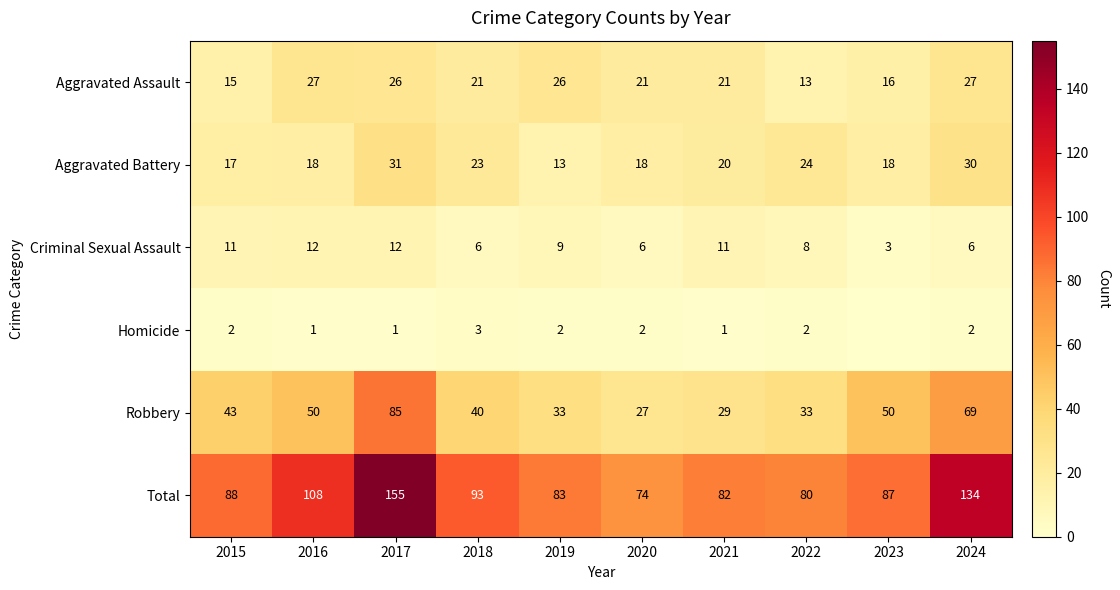

Rank the series at 2020 from highest to lowest value.

Total, Robbery, Aggravated Assault, Aggravated Battery, Criminal Sexual Assault, Homicide